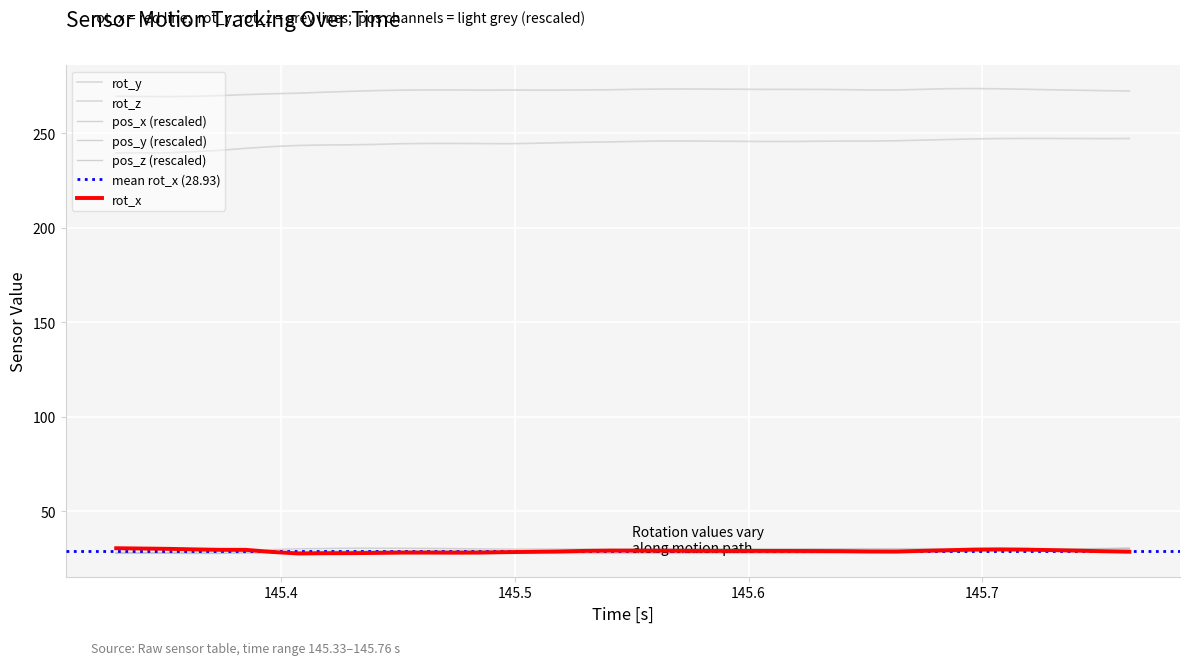

True or false: pos_x and rot_y cross at least once.

False